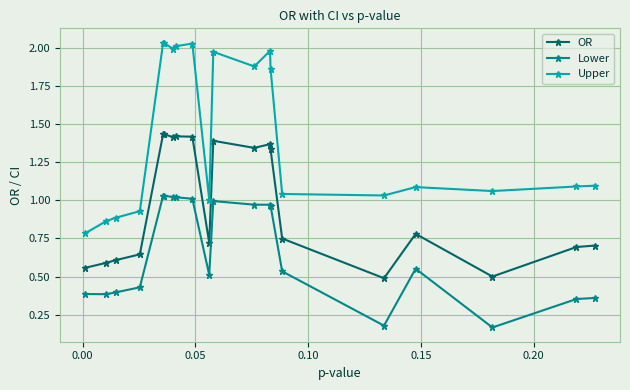

True or false: Lower and Upper intersect in this chart.

False